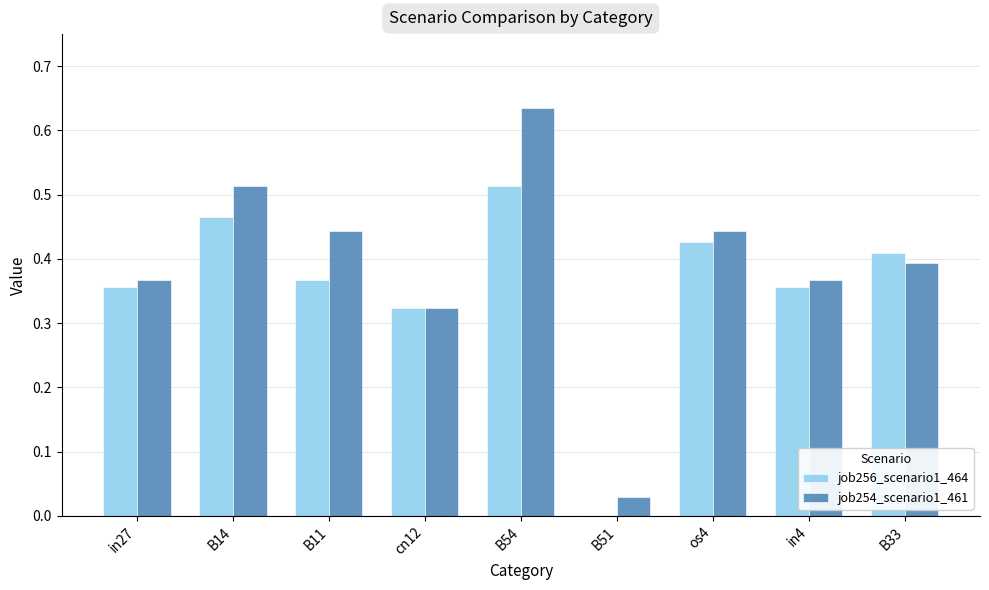

What is the total value across all series at in4?

0.7